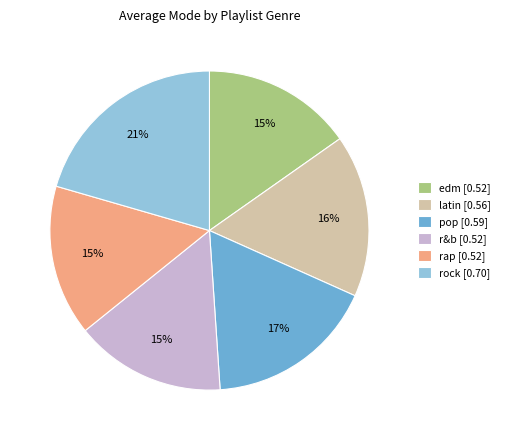

To the nearest percent, what is the difference between the latin [0.56] and r&b [0.52] slice percentages?

1%